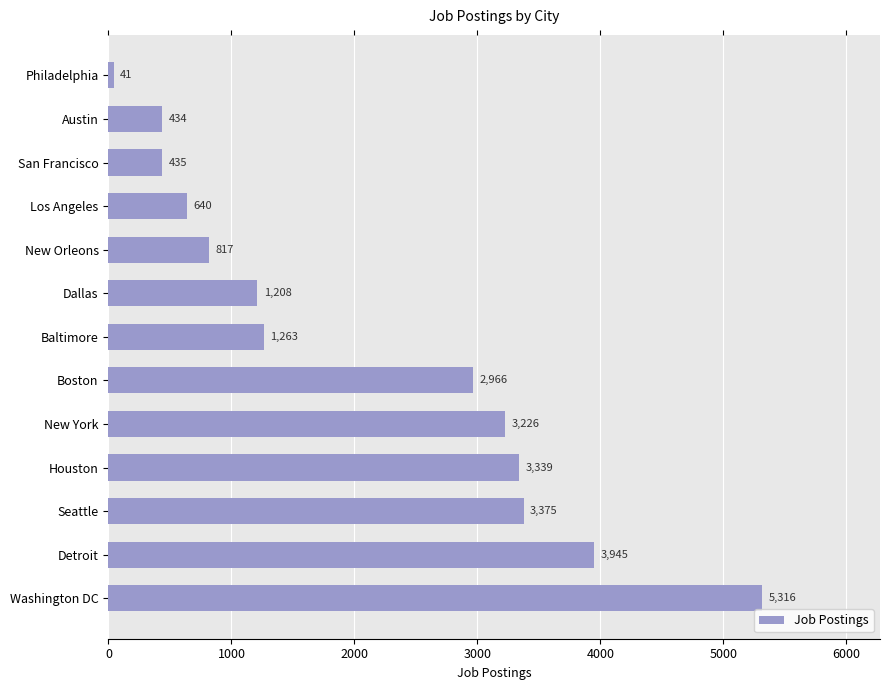

What is the change in value from Dallas to Boston?

+1758